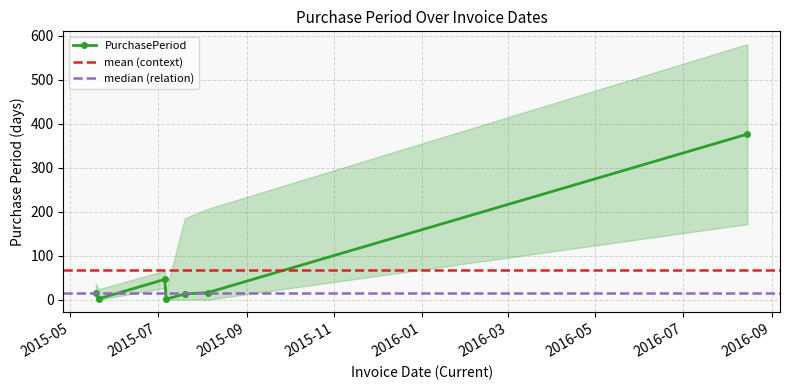

What is the label of the 3rd point from the left?

2015-07-06